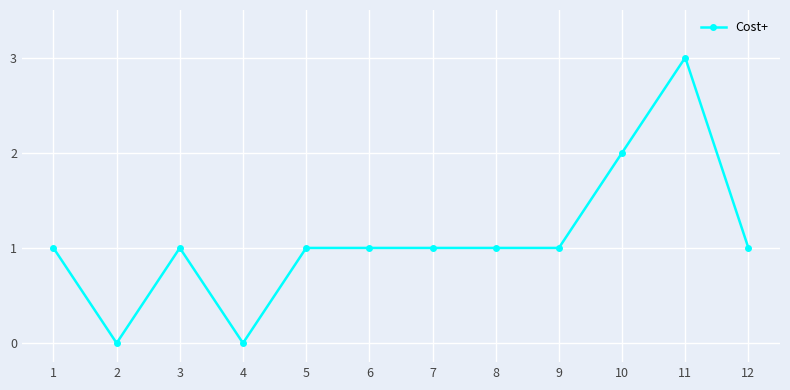

Which has a higher value, 4 or 1?

1